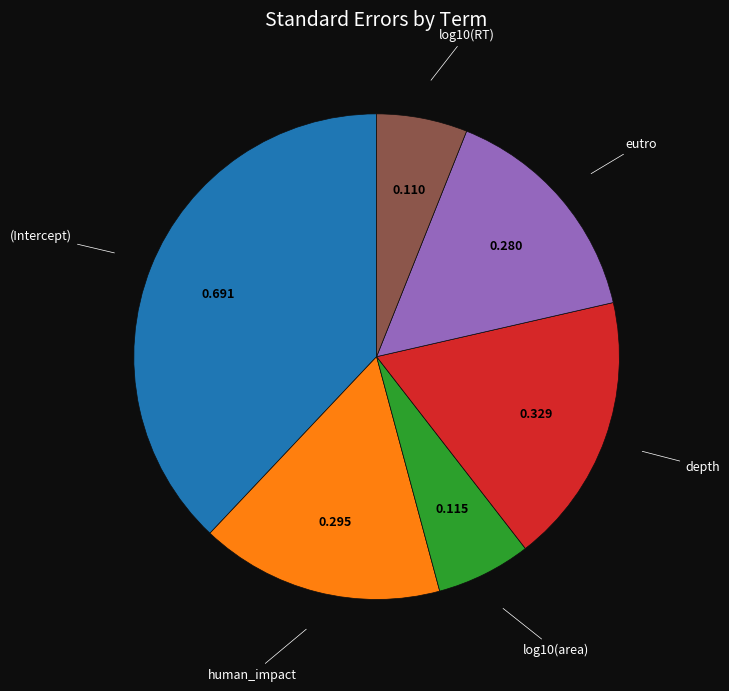

Is there any slice that represents more than half of the pie?

No